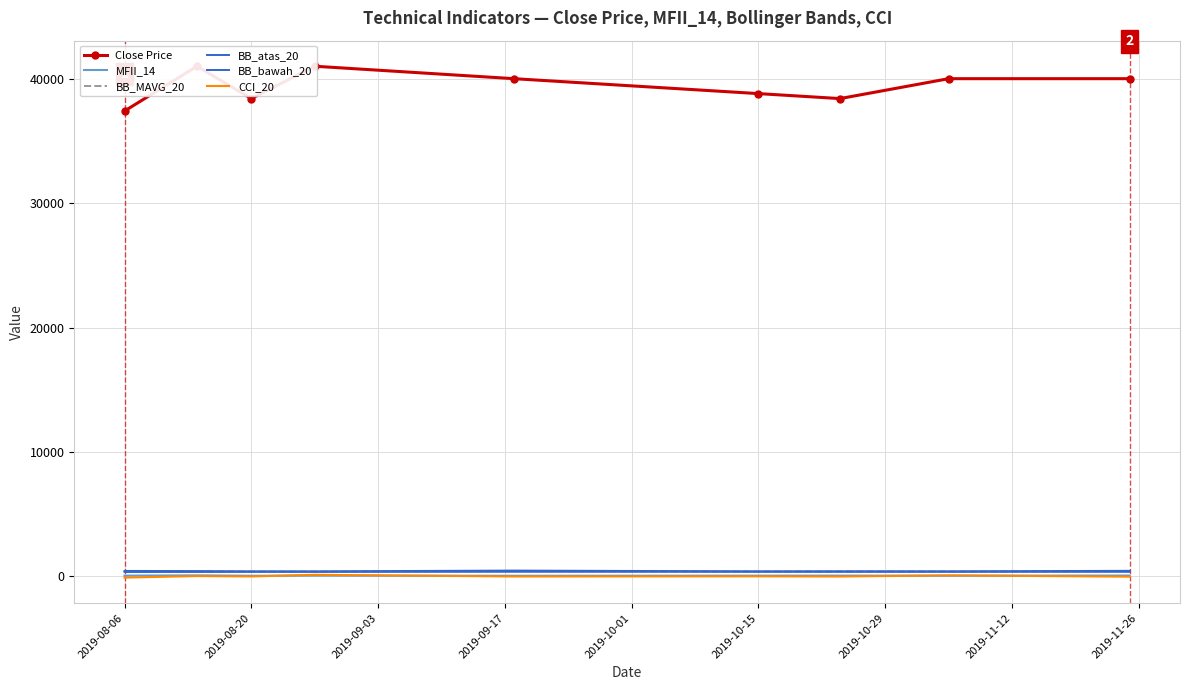

Which series has the largest range (max minus min)?

Close Price